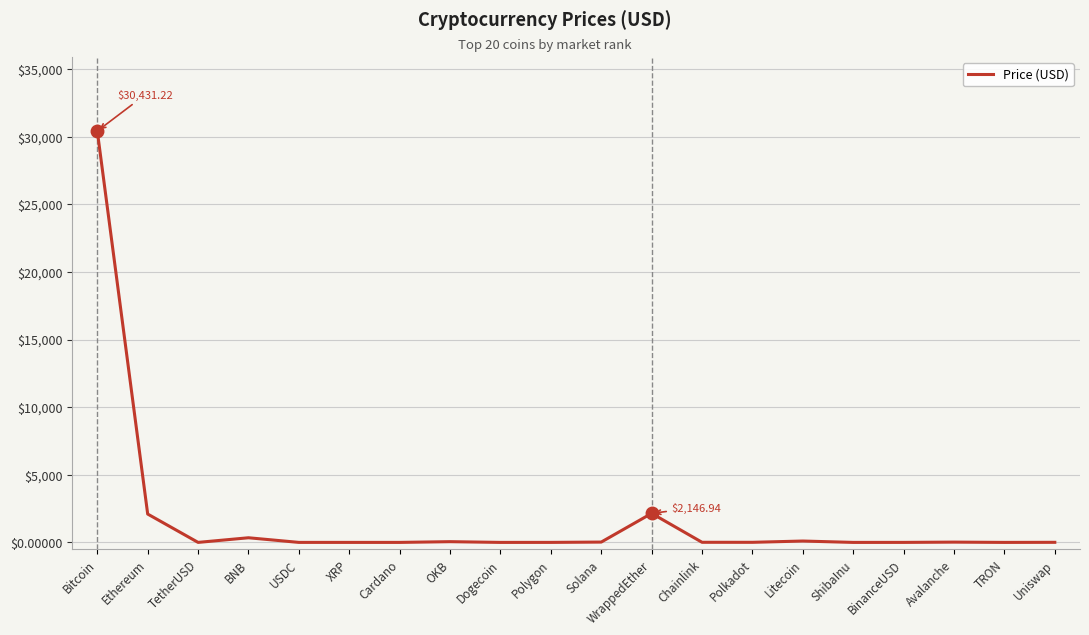

Is this an area chart (filled region under the line)?

No